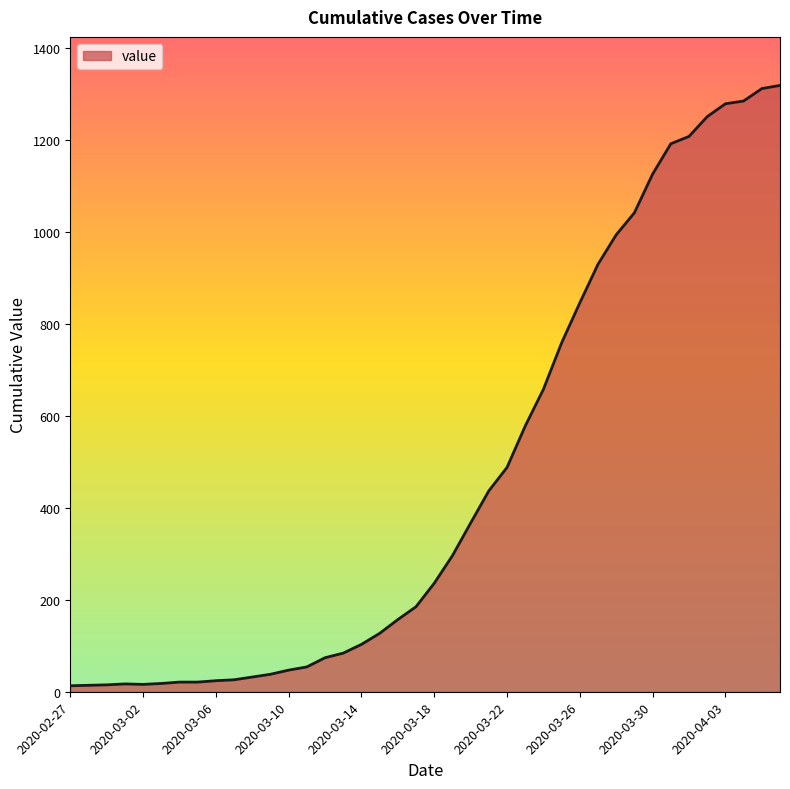

What is the maximum value shown in the chart?

1319